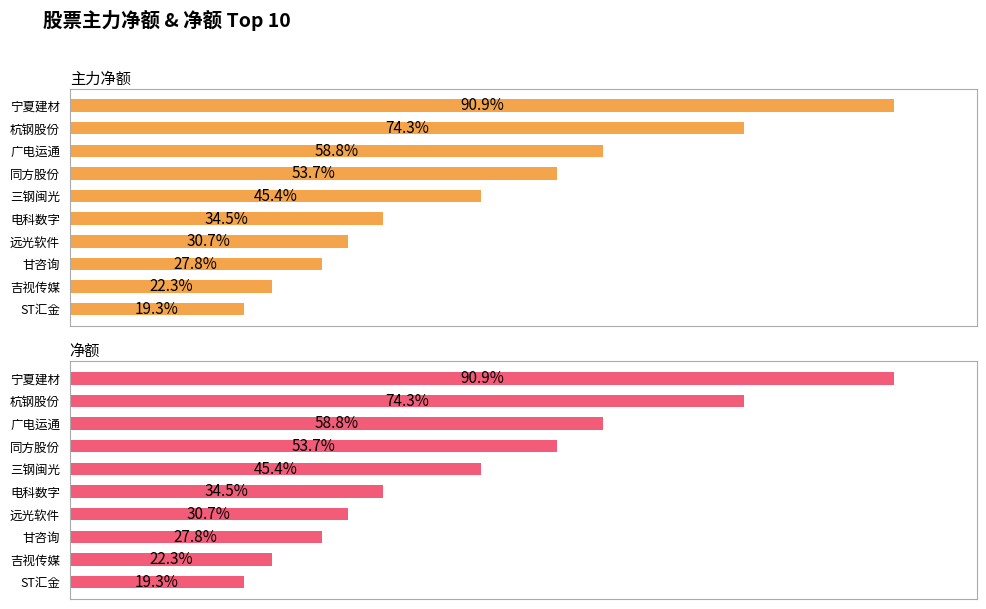

The value of 主力净额 at 电科数字 is 6353881. True or false?

False